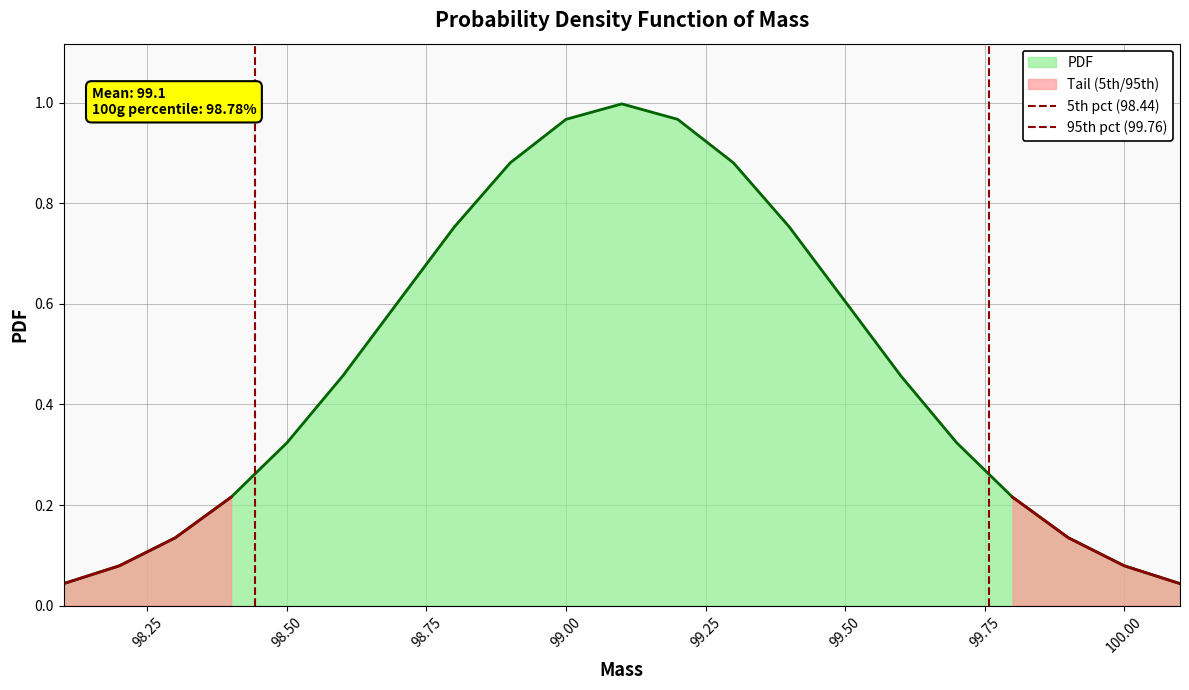

Does the chart have visible grid lines?

Yes